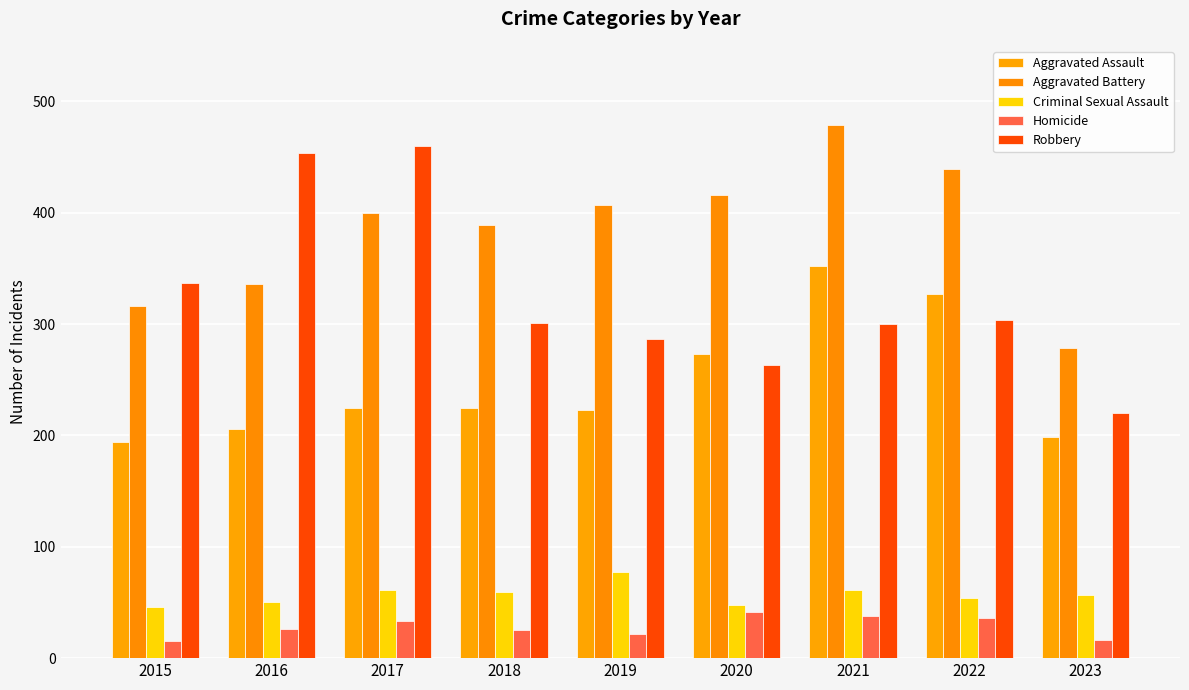

What is the difference between the second highest and minimum values in the Robbery series?

234